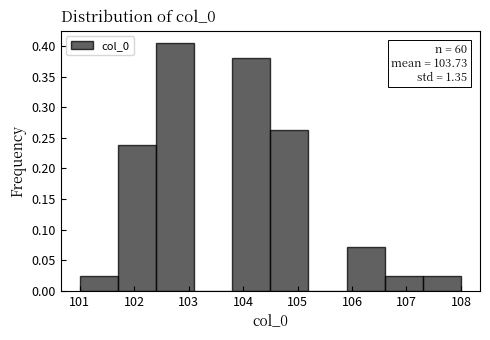

Over which range of the x-axis is the bar tallest?

102.4 to 103.1